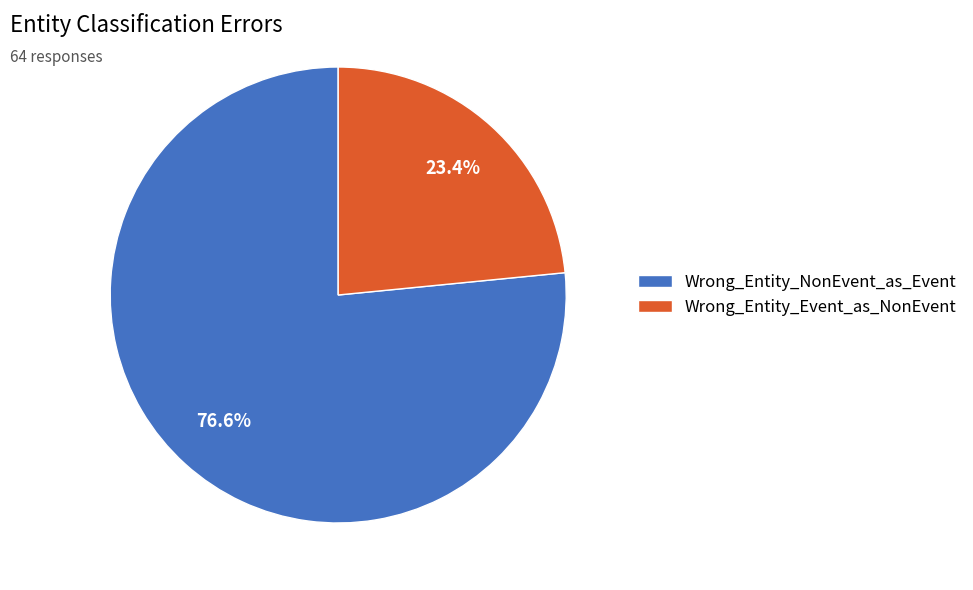

True or false: Wrong_Entity_NonEvent_as_Event accounts for 83% of the total.

False